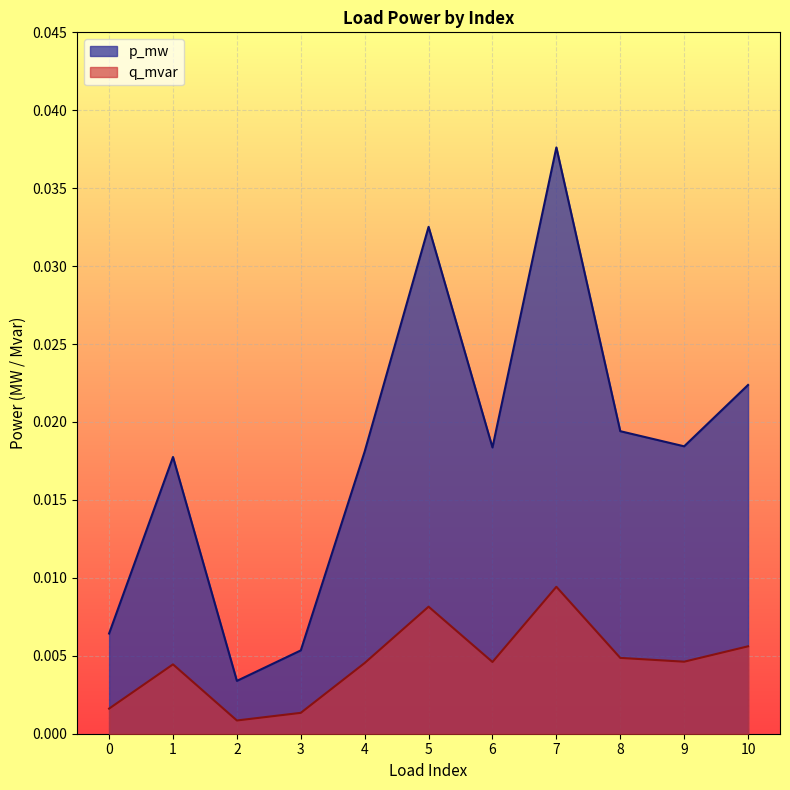

At which category does p_mw reach its first local peak?

1